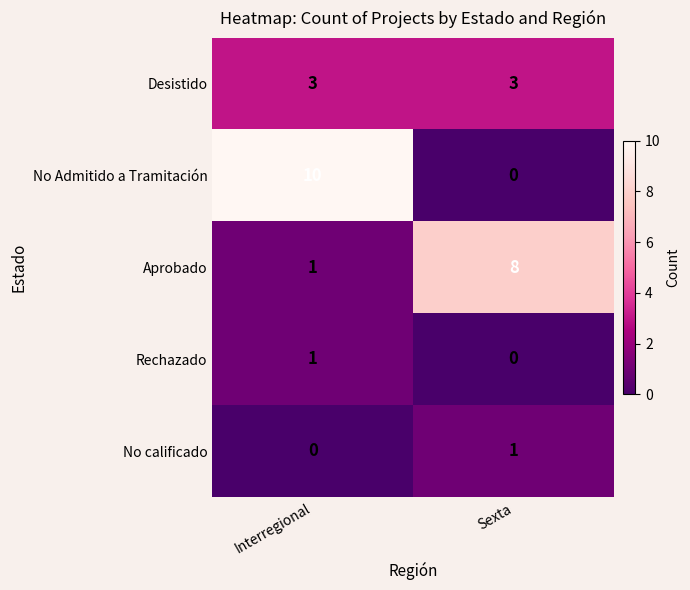

What value does the Aprobado series have at Sexta?

8